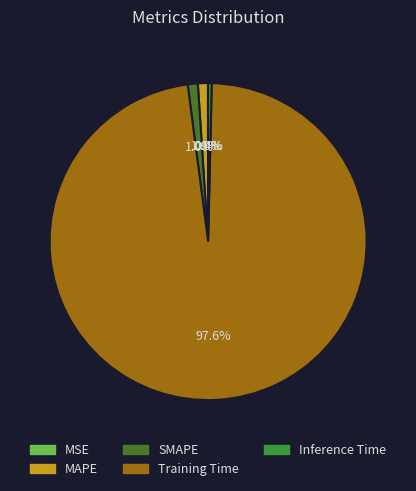

Which slice is the largest?

Training Time